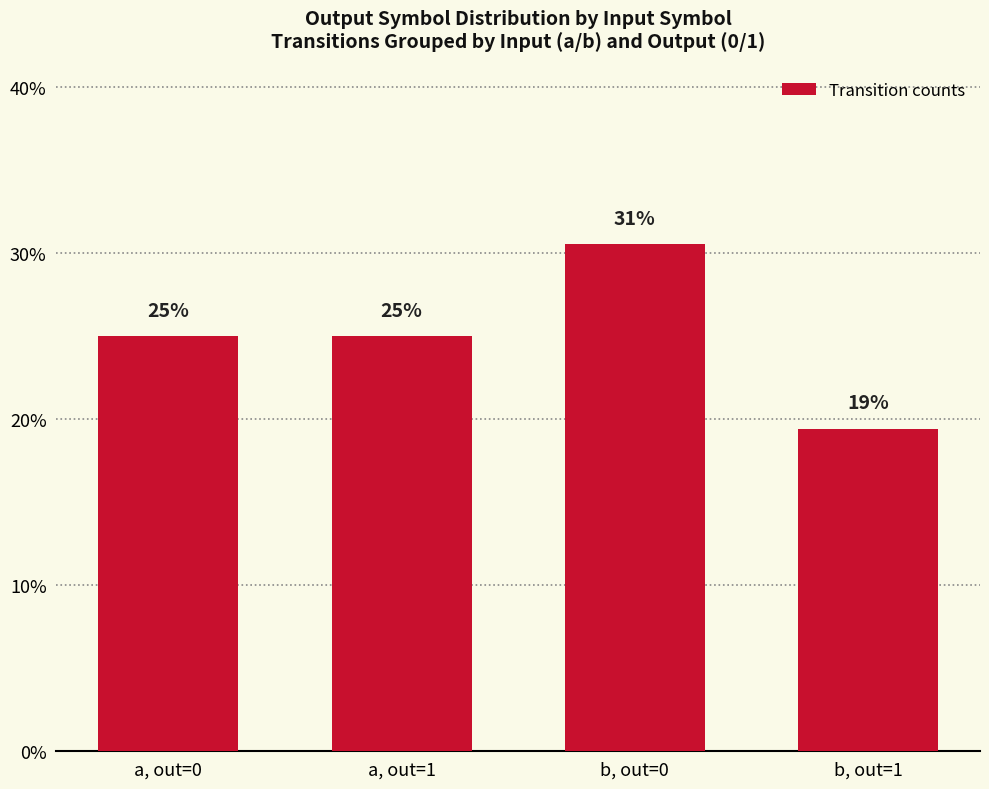

Count the number of categories in the chart.

4